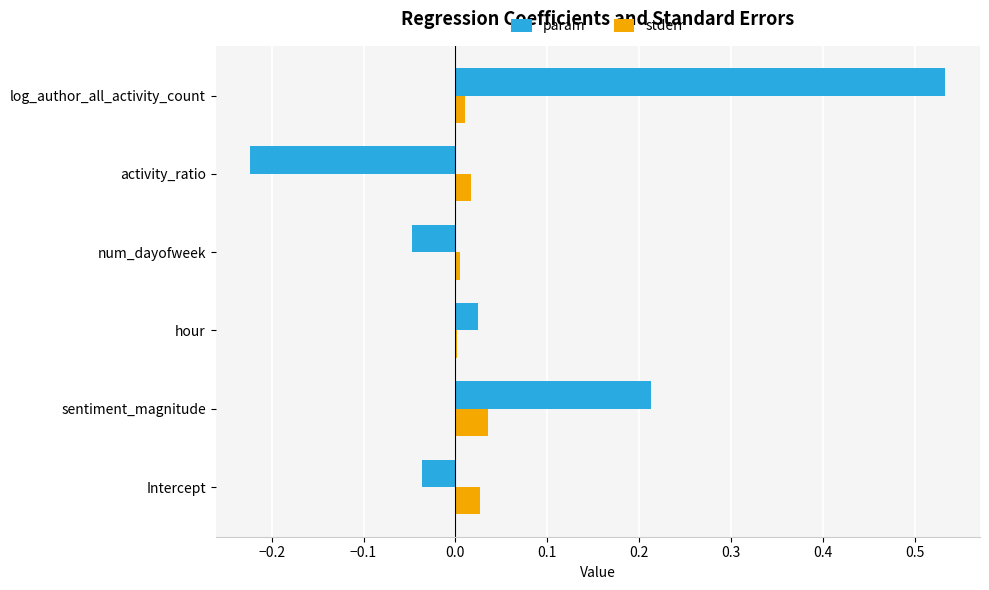

Is it true that param equals 0.0 at sentiment_magnitude?

False